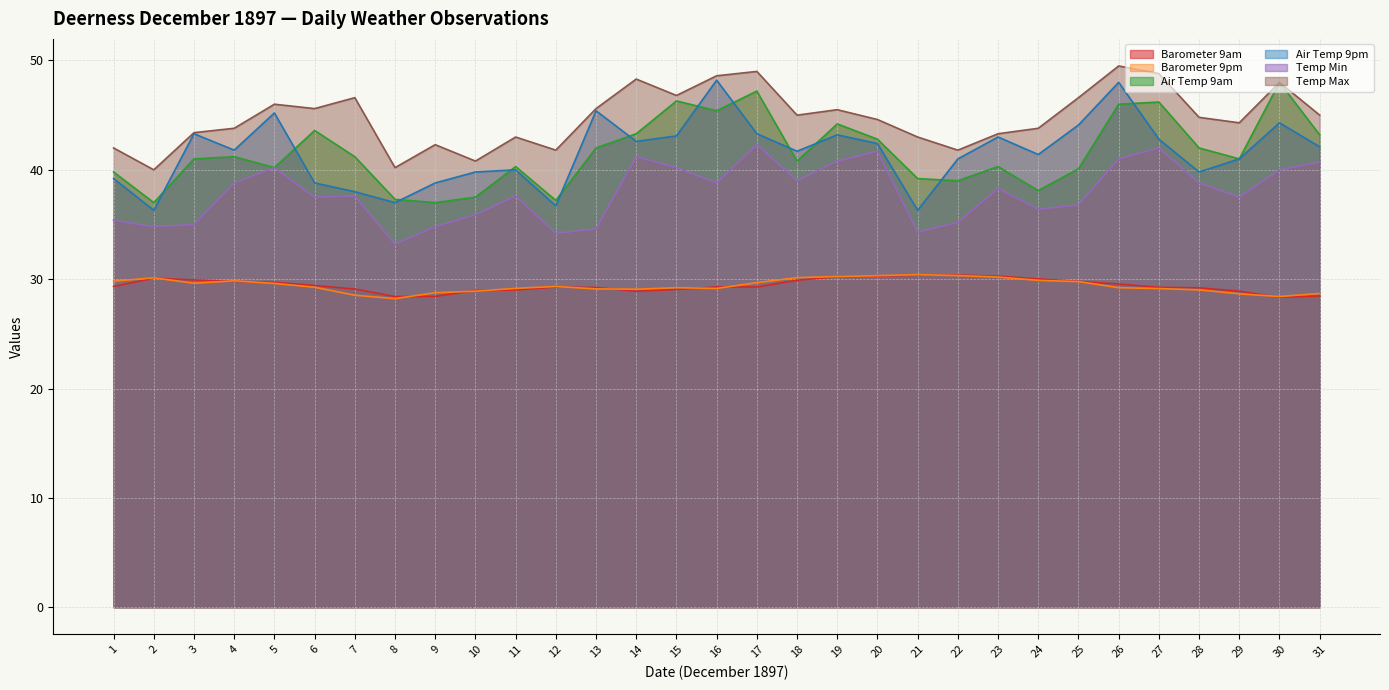

What are all the series names shown in the legend?

Barometer 9am, Barometer 9pm, Air Temp 9am, Air Temp 9pm, Temp Min, Temp Max